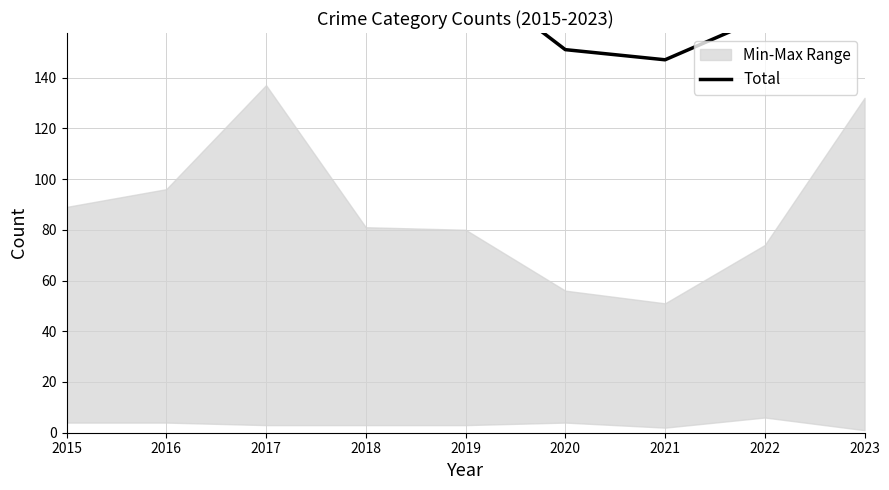

What is the average value?

192